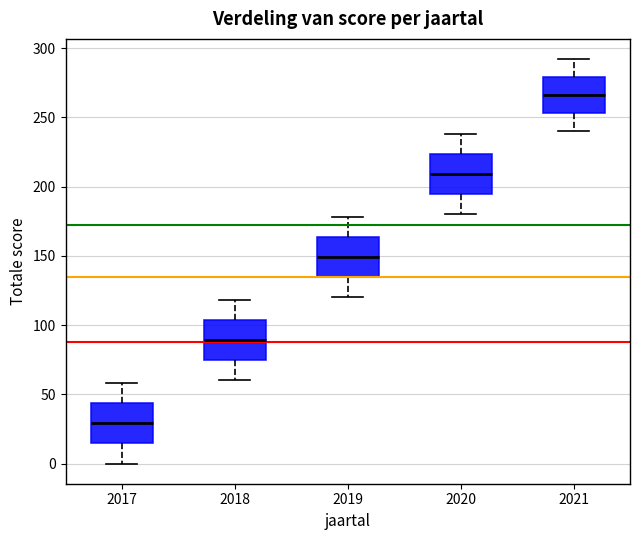

Reading left to right, transcribe this box plot: for each box, give where its median line is, the range the box spans, and where its two whiskers end, as read against the y-axis. The values are not printed on the chart, so give them approximately, as read against the axis.

2017: median 30, box 15 to 45, whiskers 0 to 60
2018: median 90, box 75 to 105, whiskers 60 to 120
2019: median 150, box 135 to 165, whiskers 120 to 180
2020: median 210, box 195 to 225, whiskers 180 to 240
2021: median 265, box 255 to 280, whiskers 240 to 290